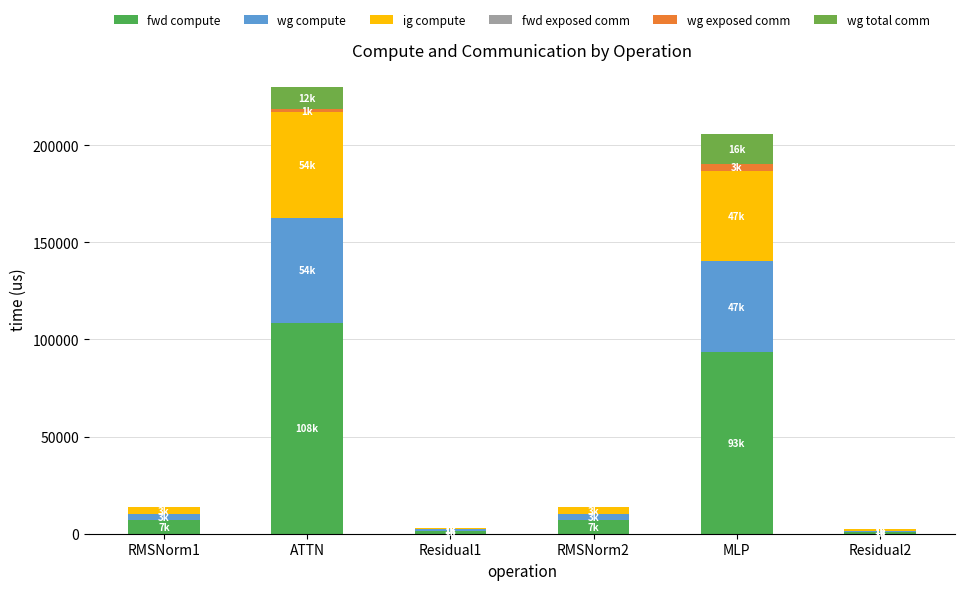

Which has a higher value, Residual2 or RMSNorm2?

RMSNorm2